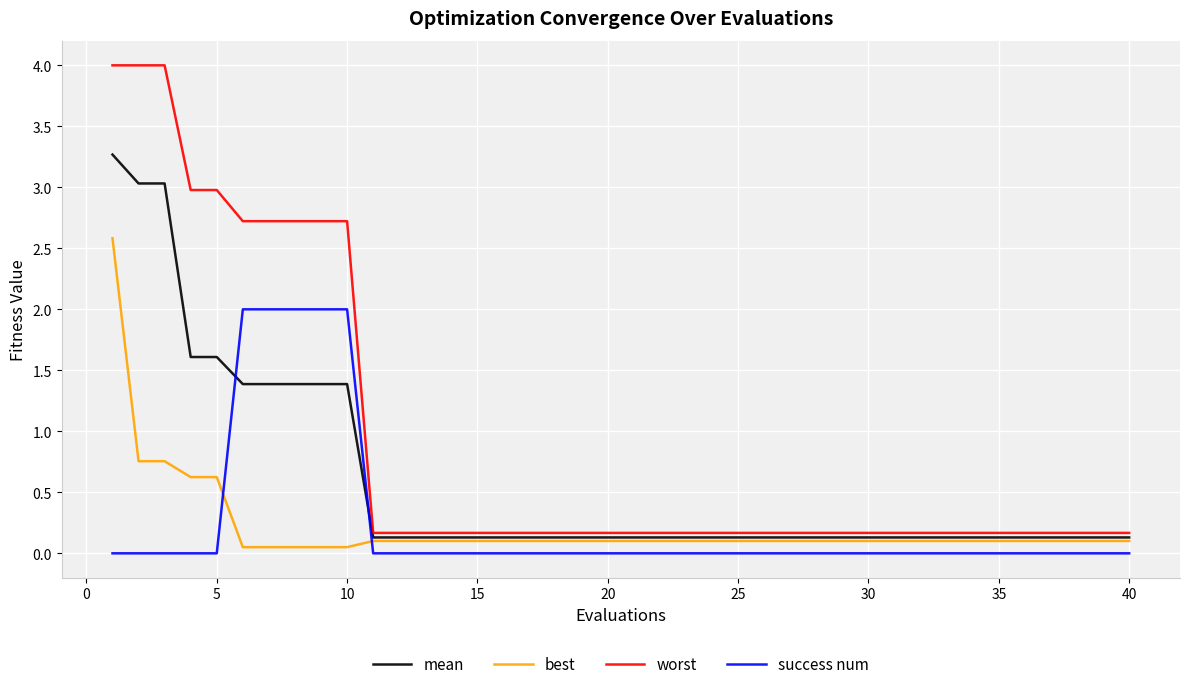

List the series in order of their peak value, lowest first.

success num, best, mean, worst